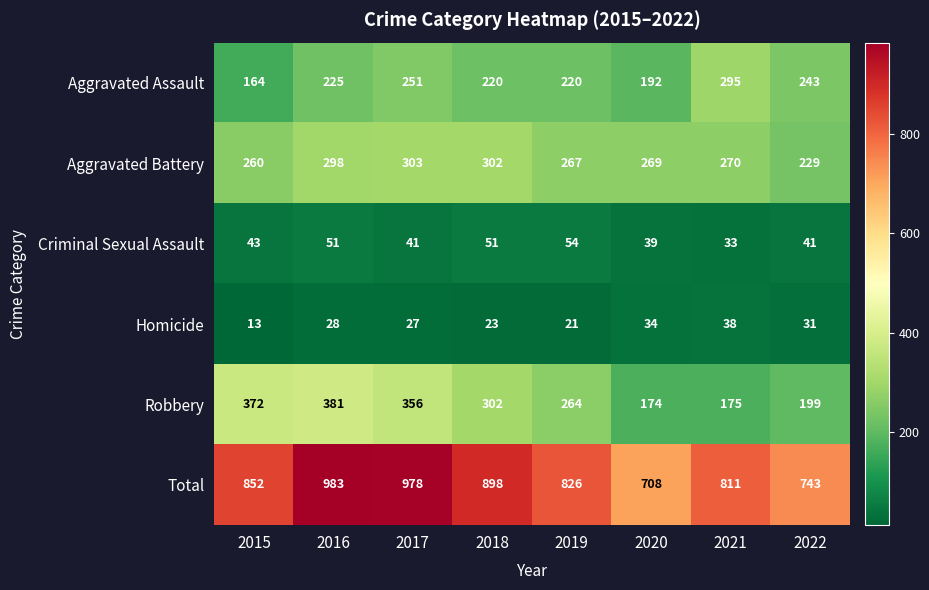

True or false: Criminal Sexual Assault has a value of 18 at 2019.

False